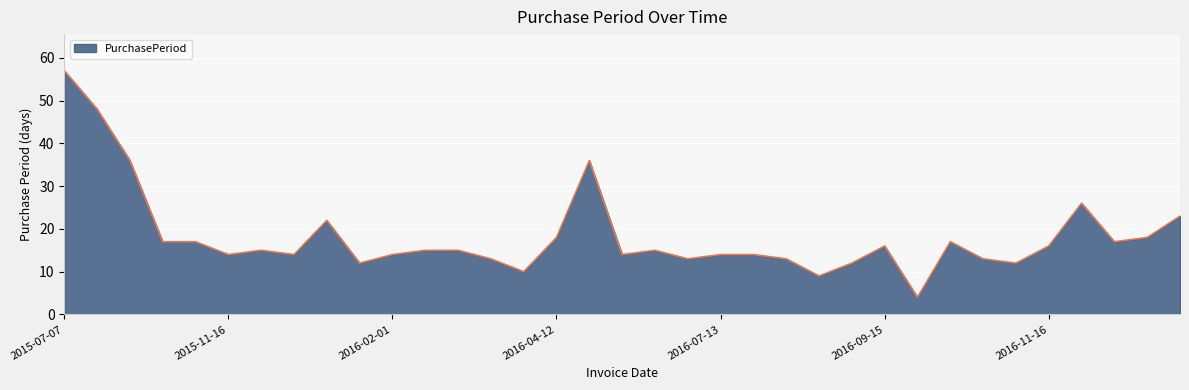

What is the smallest value displayed?

4